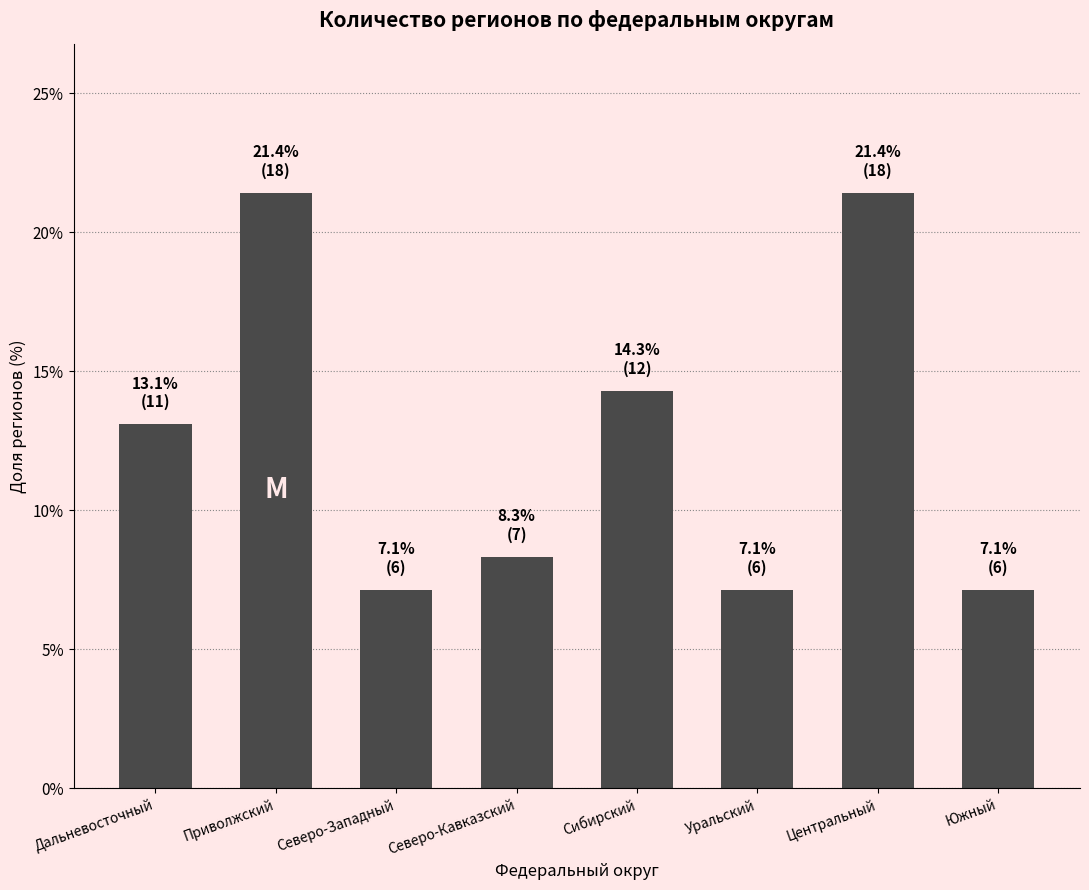

Count the number of categories in the chart.

8